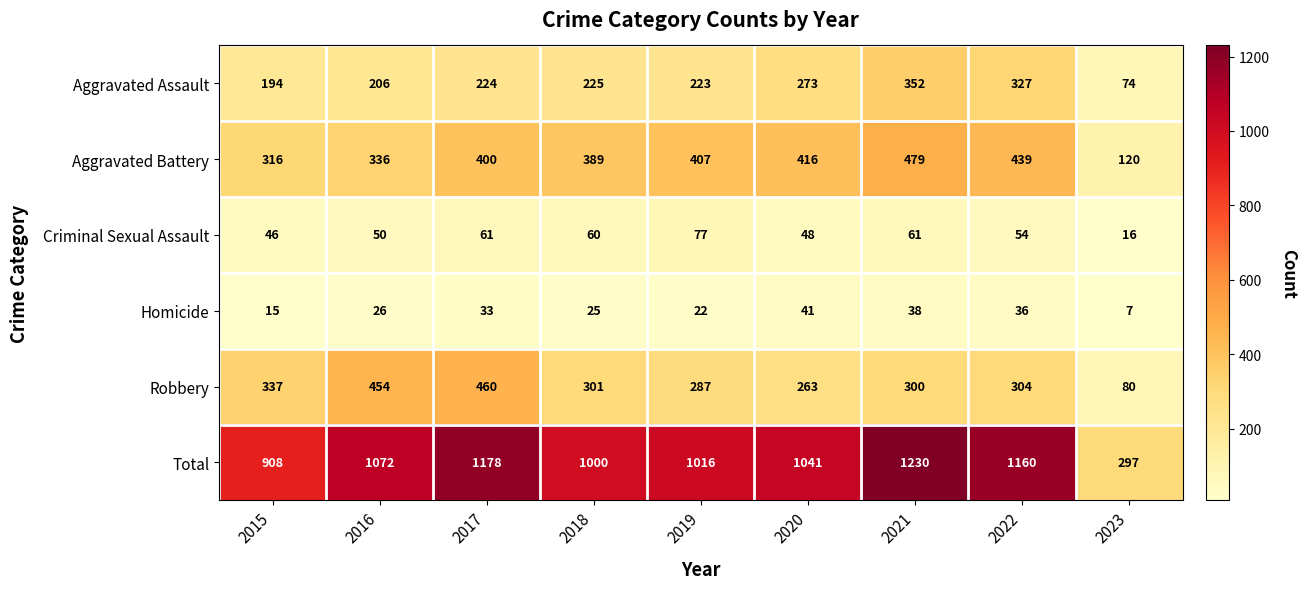

Which series has the largest range (max minus min)?

Total